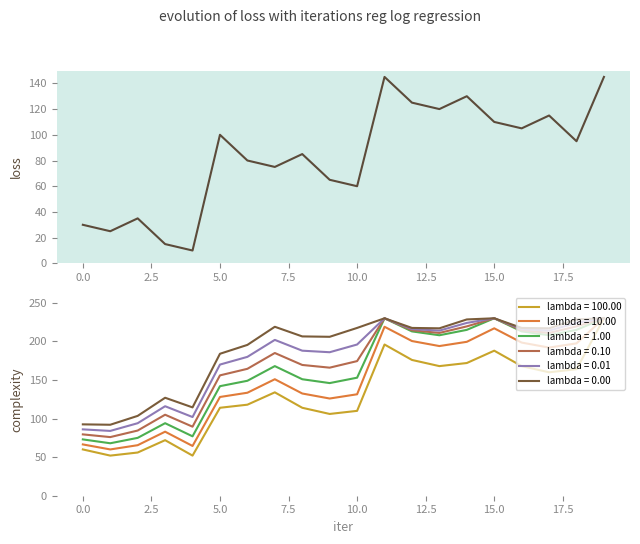

What is the approximate value at 16?

105